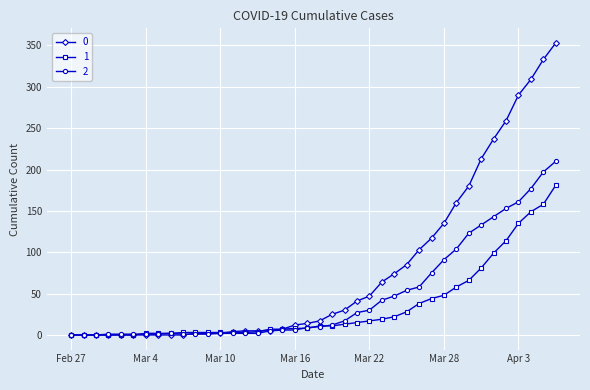

Rank the series by their average value, from lowest to highest.

1, 2, 0